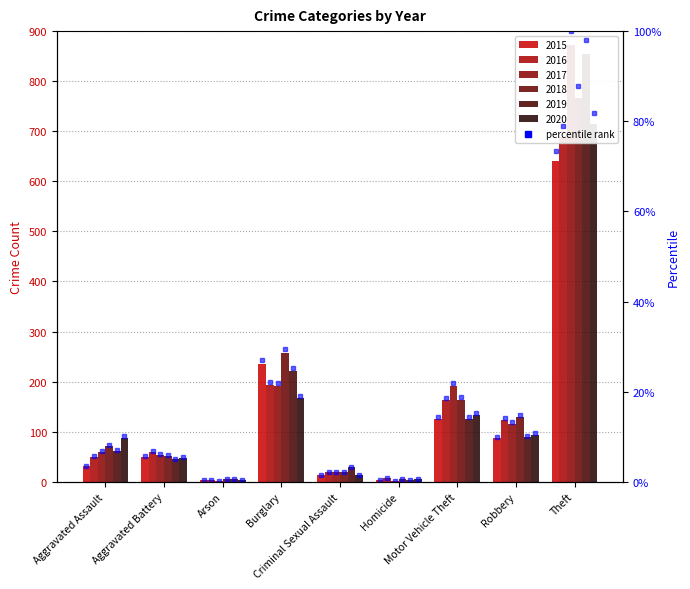

Where does the 2015 series first go above 50?

Burglary